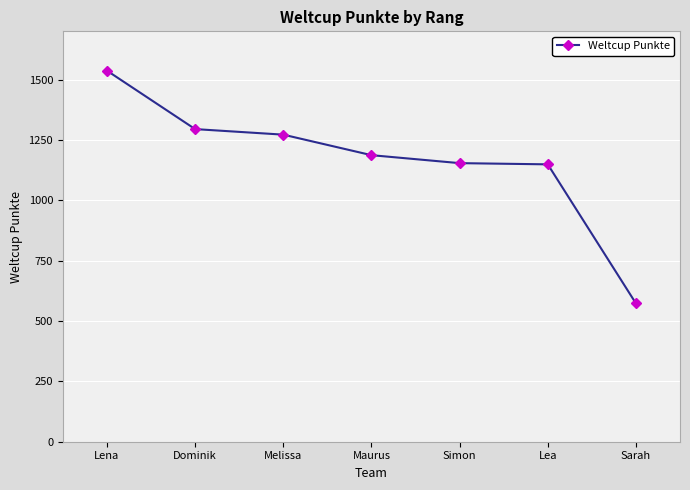

What is the change in value from Dominik to Simon?

-141